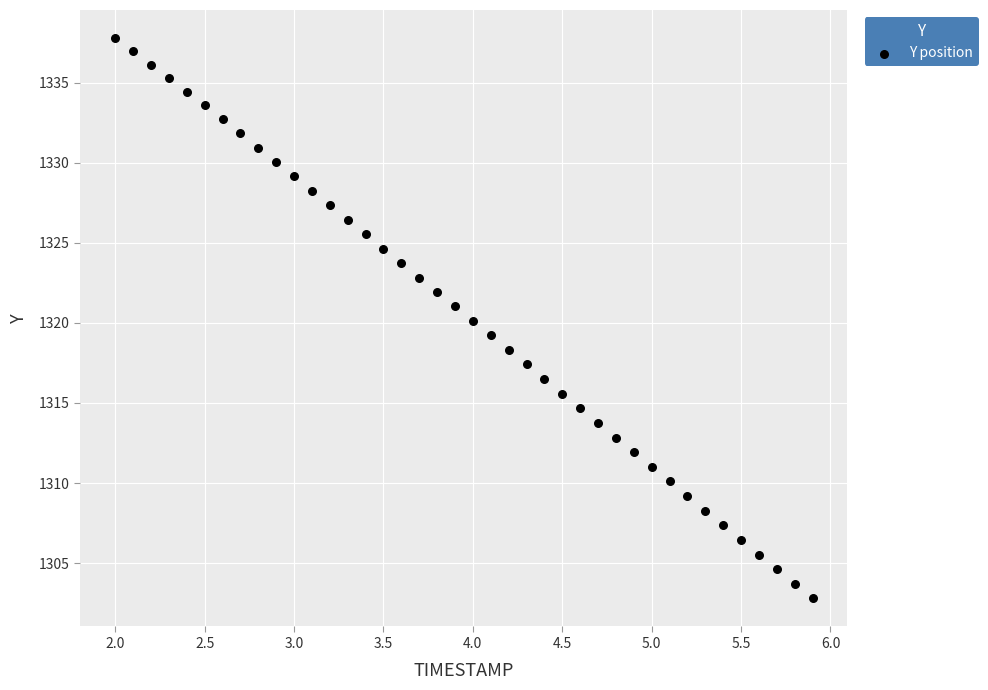

What is the range of X values (max minus min)?

3.9